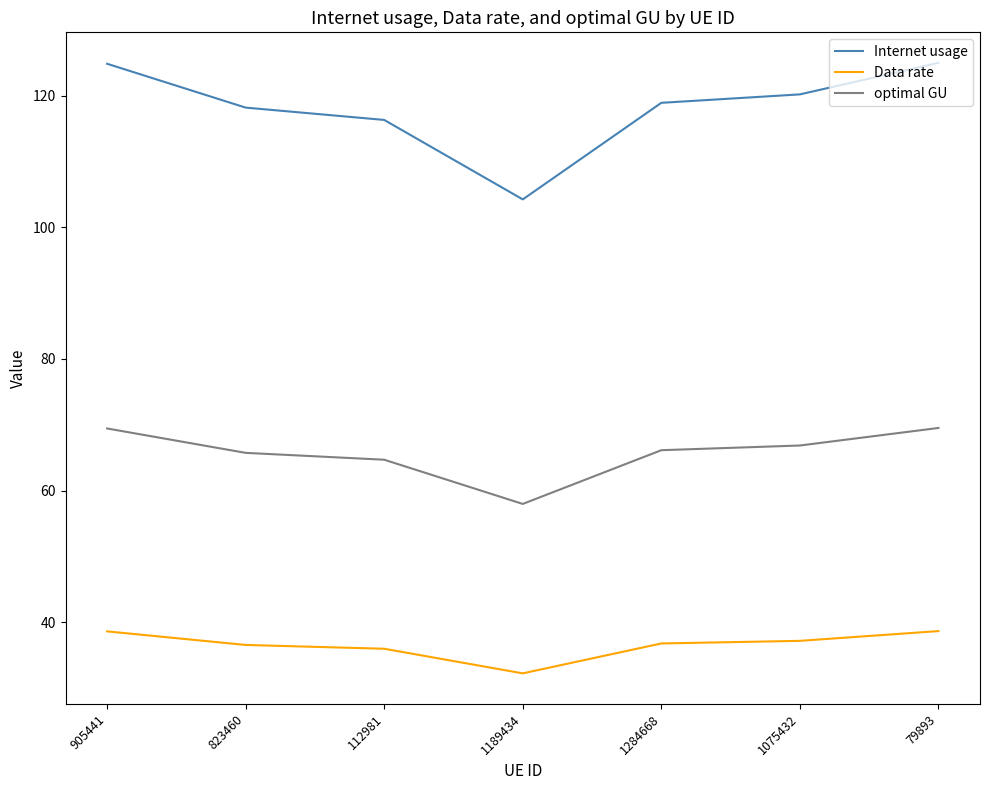

What are all the series names shown in the legend?

Internet usage, Data rate, optimal GU